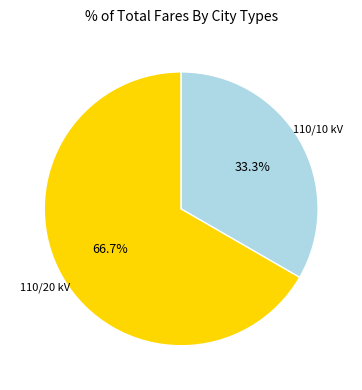

Is there a majority slice in this chart?

Yes